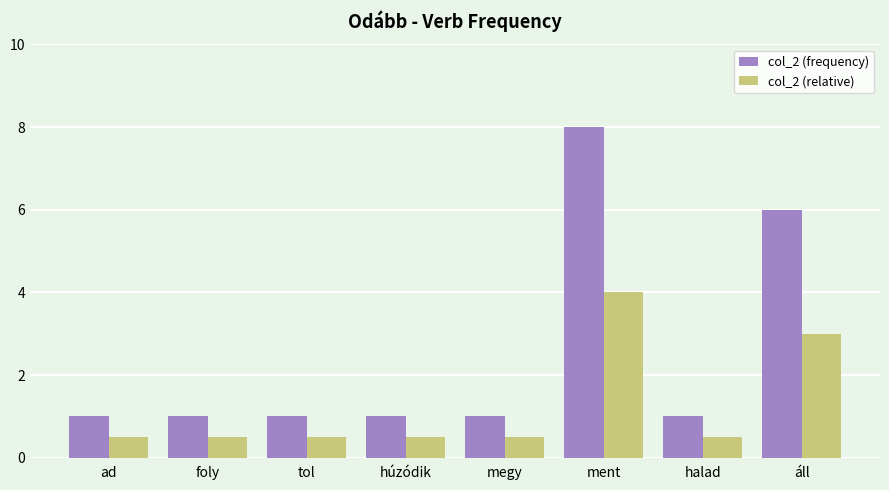

What is the total value across all series at ad?

1.5